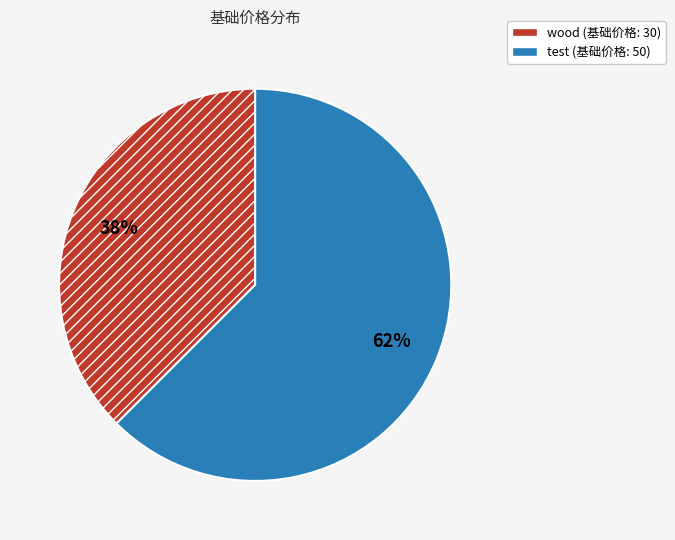

Do test and wood together represent more than half of the pie?

Yes